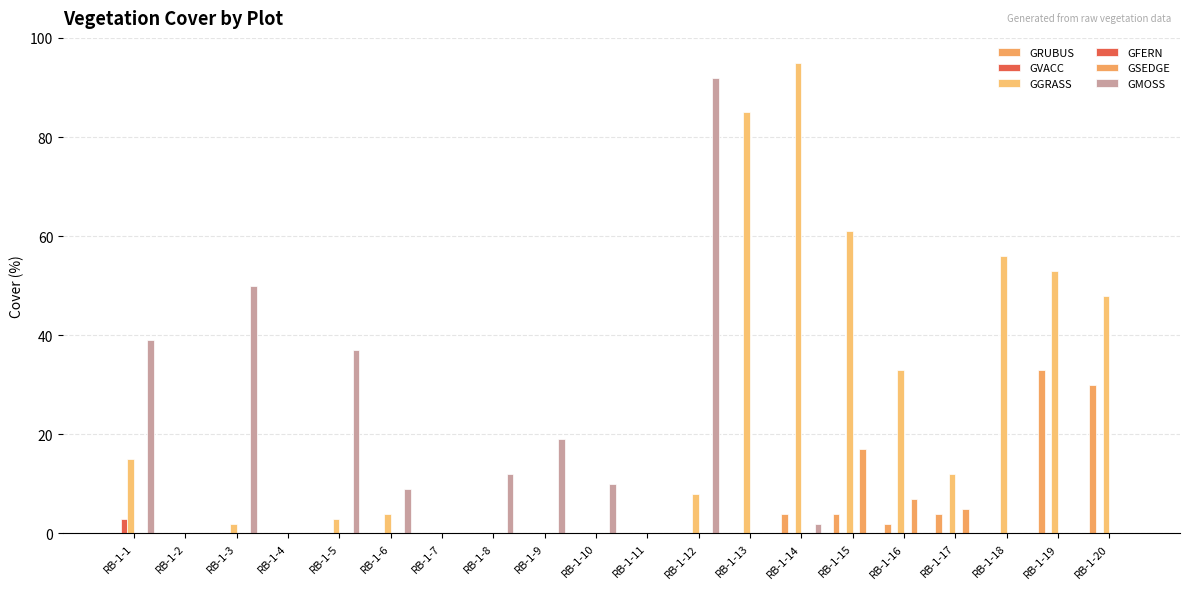

Reading left to right, extract all data points from this chart.

GRUBUS: 0	0	0	0	0	0	0	0	0	0	0	0	0	4	4	2	4	0	33	30
GVACC: 3	0	0	0	0	0	0	0	0	0	0	0	0	0	0	0	0	0	0	0
GGRASS: 15	0	2	0	3	4	0	0	0	0	0	8	85	95	61	33	12	56	53	48
GFERN: 0	0	0	0	0	0	0	0	0	0	0	0	0	0	0	0	0	0	0	0
GSEDGE: 0	0	0	0	0	0	0	0	0	0	0	0	0	0	17	7	5	0	0	0
GMOSS: 39	0	50	0	37	9	0	12	19	10	0	92	0	2	0	0	0	0	0	0